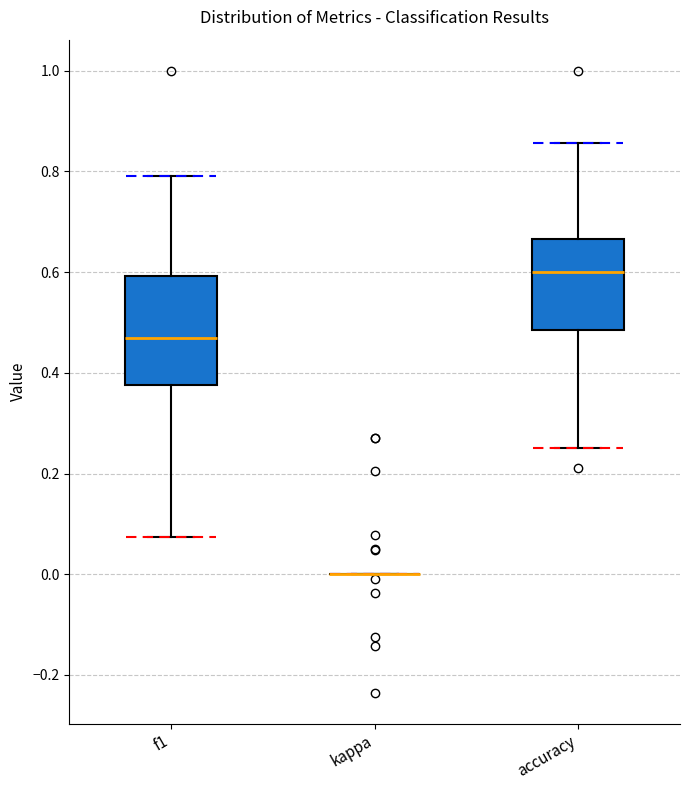

Which box is the tallest, from its lower edge to its upper edge?

f1